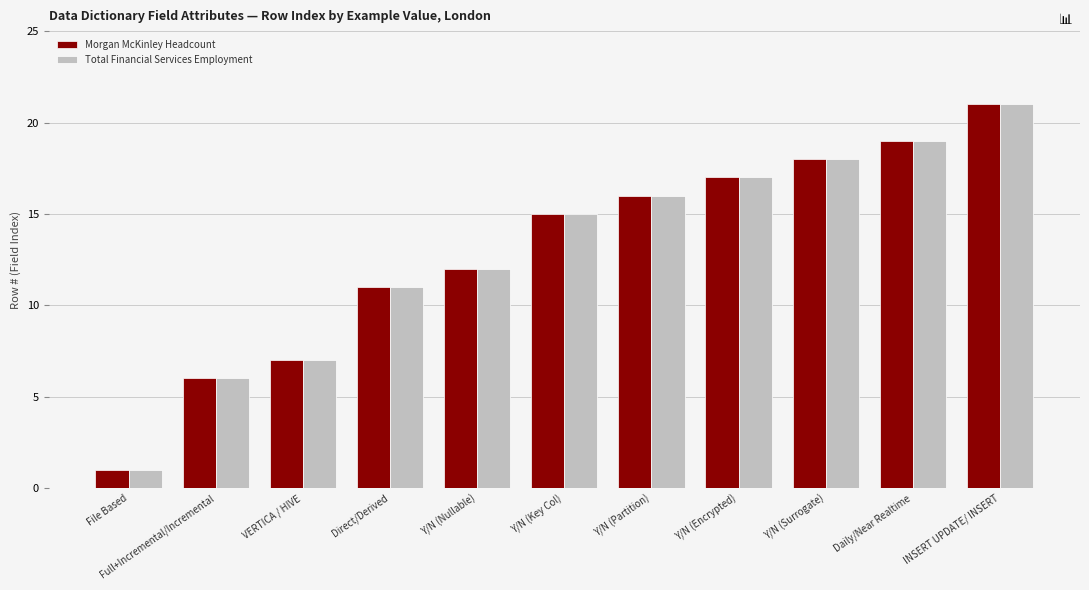

Where is Morgan McKinley Headcount nearest to the value 11?

Direct/Derived